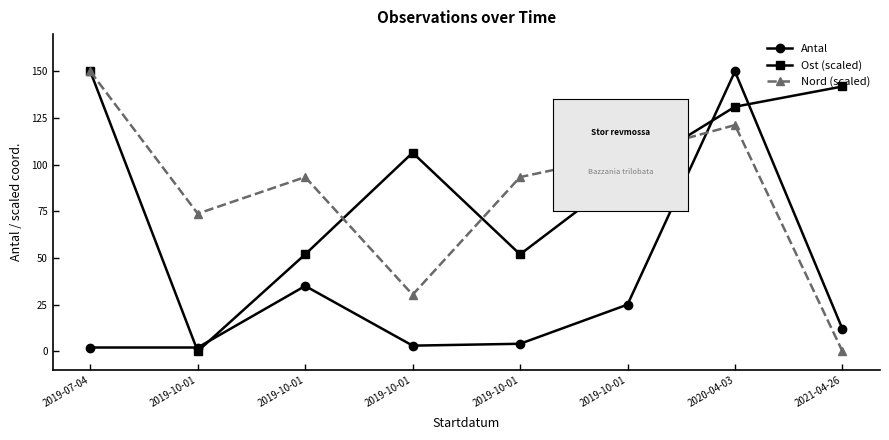

What are all the series names shown in the legend?

Antal, Ost (scaled), Nord (scaled)